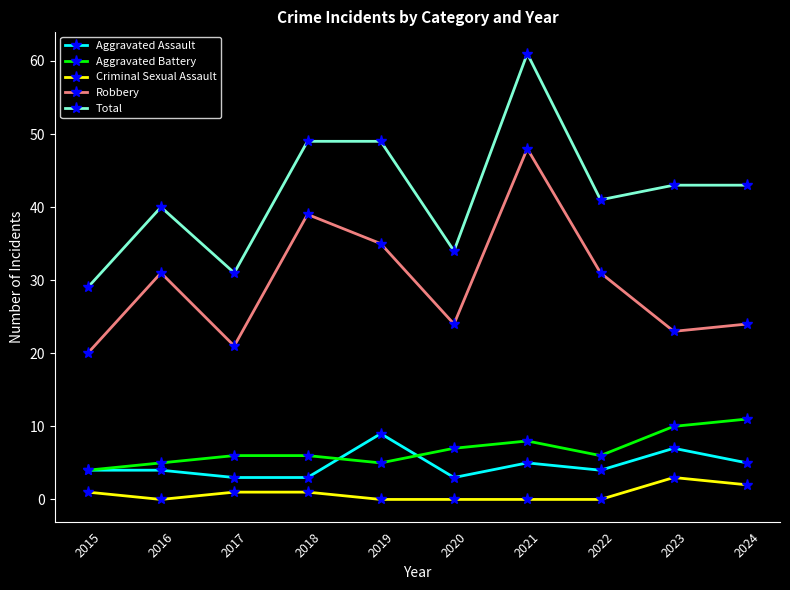

True or false: Aggravated Battery has a value of 13 at 2021.

False